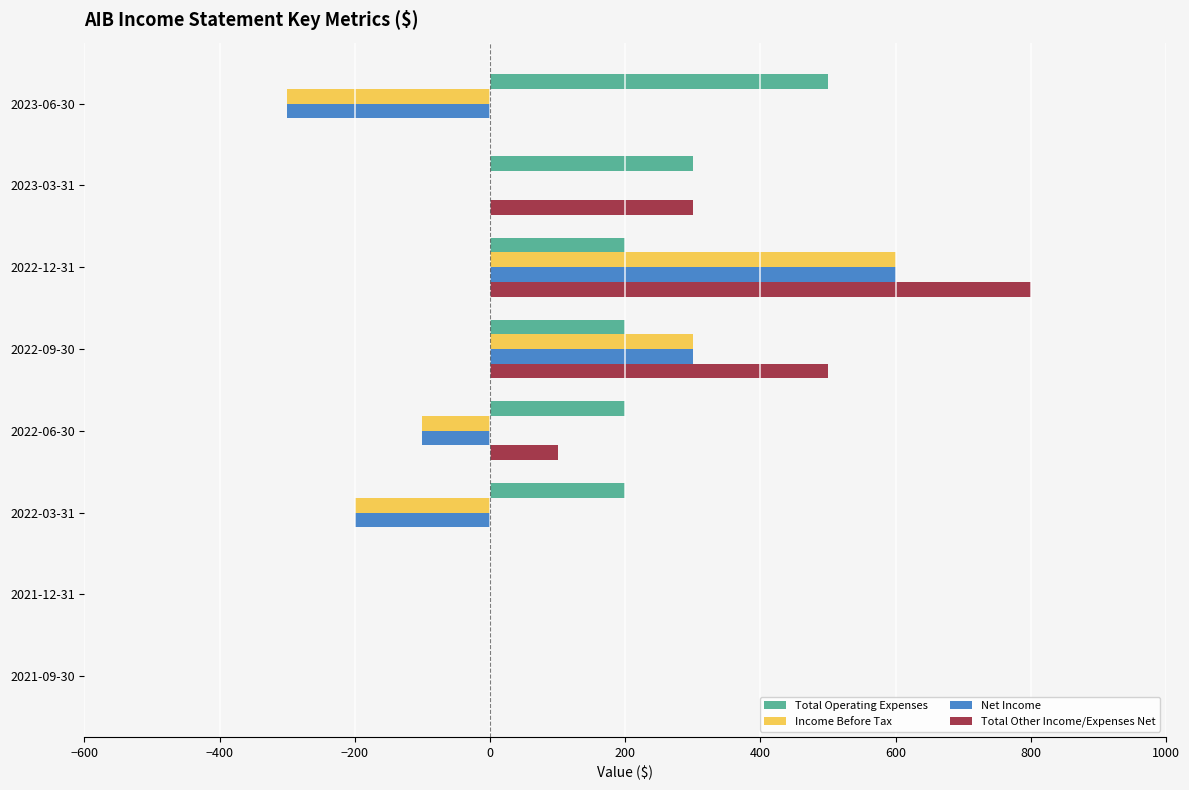

At which category is the sum across all series the highest?

2022-12-31